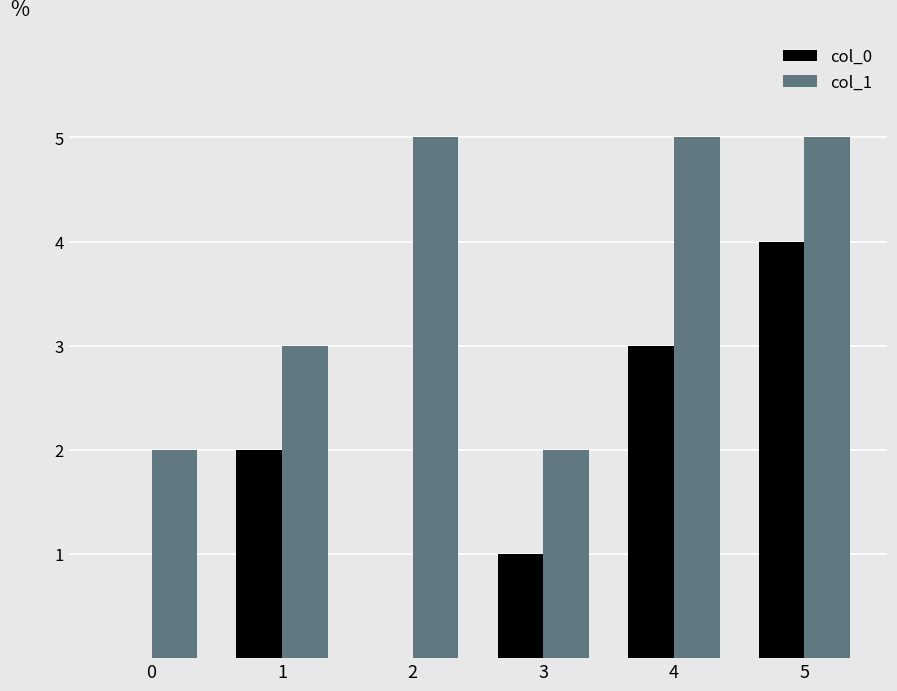

At which label is col_0 closest to 2?

1